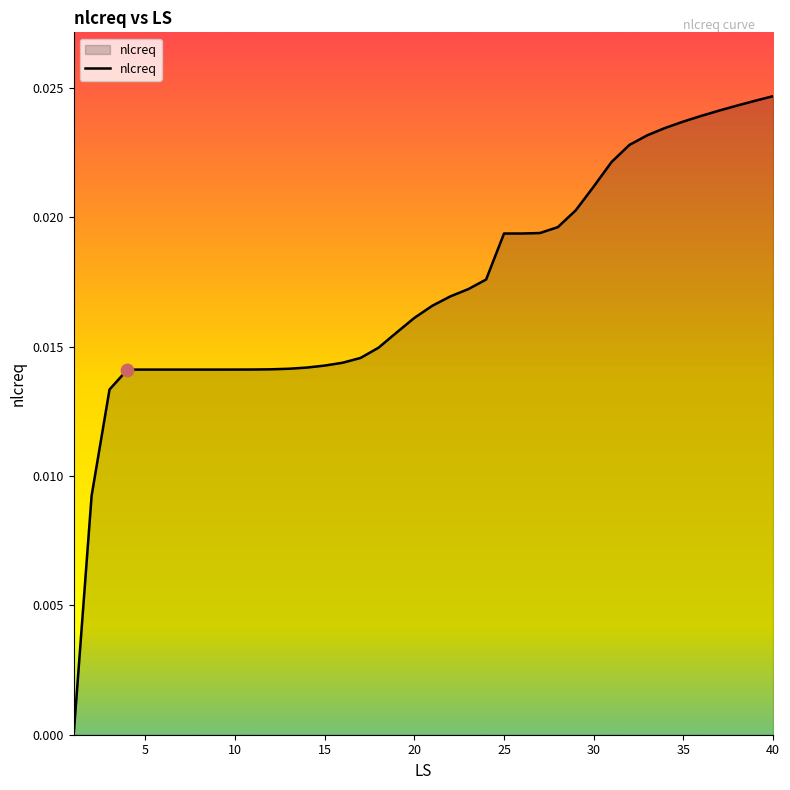

How many lines are shown in the chart?

1